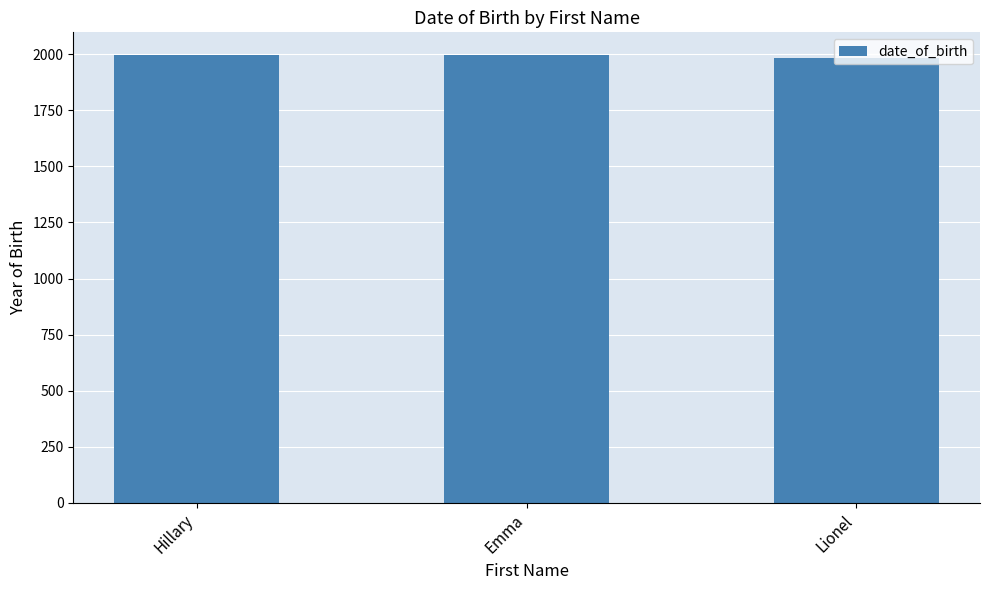

What is the value of the 2nd bar from the left?

1998